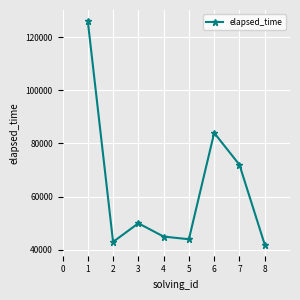

Which has a higher value, 1 or 2?

1